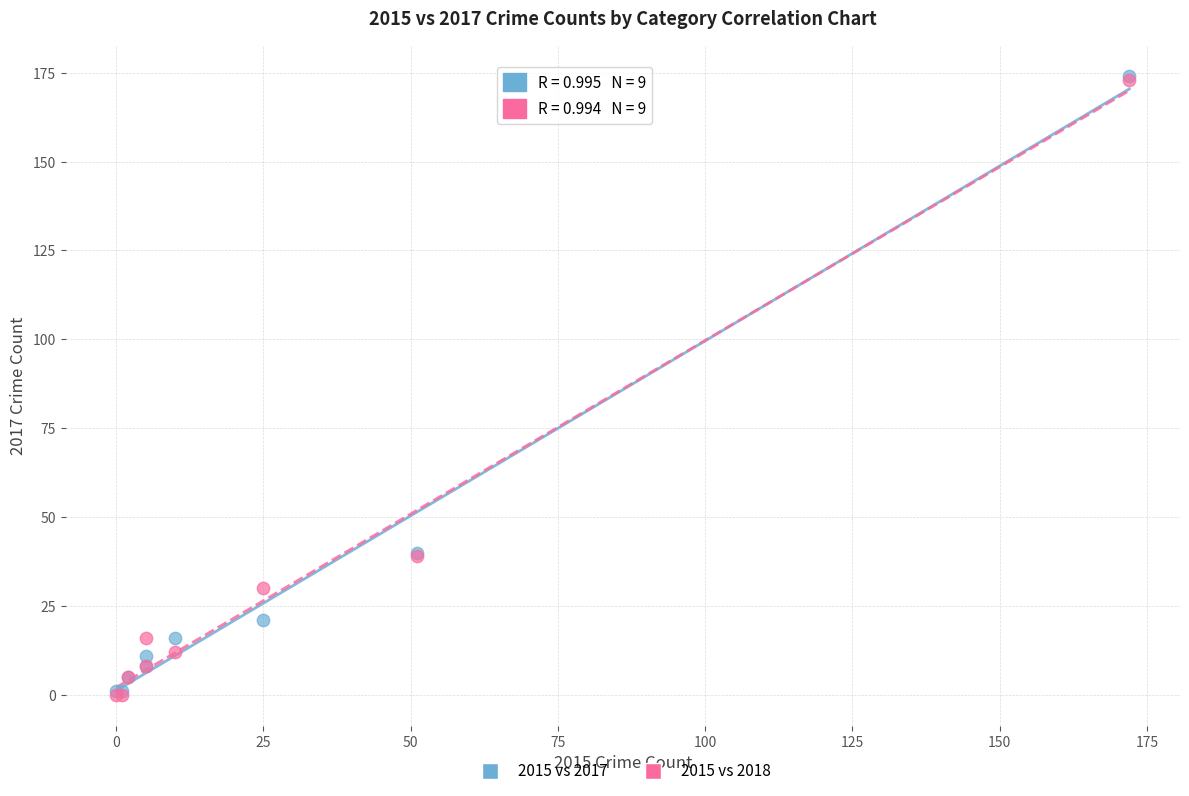

What are all the series names shown in the legend?

2015 vs 2017, 2015 vs 2018